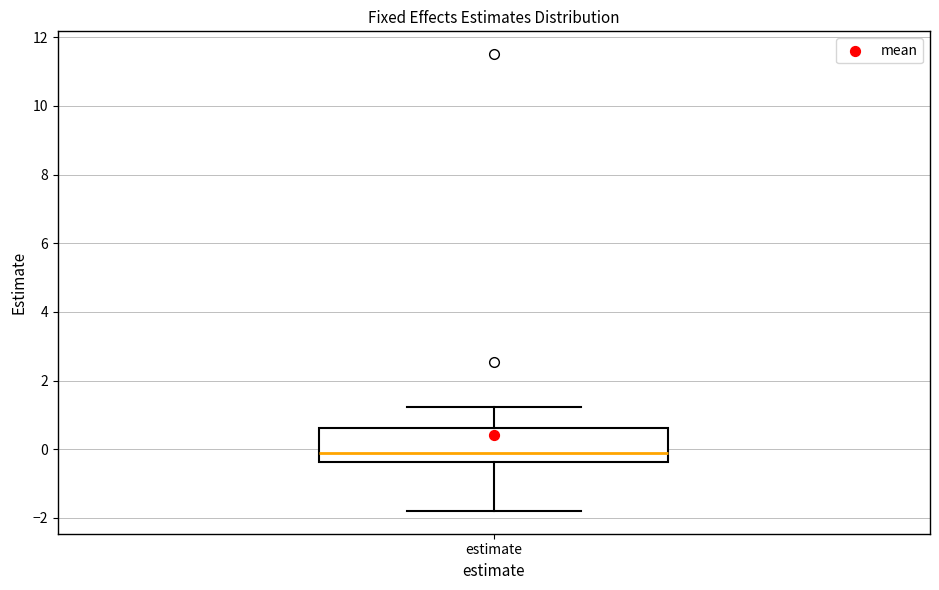

Read this box plot against the y-axis: the position of the median line, the range covered by the box, and the ends of both whiskers. The values are not printed on the chart, so give them approximately, as read against the axis.

median -0.2, box -0.4 to 0.6, whiskers -1.8 to 1.2